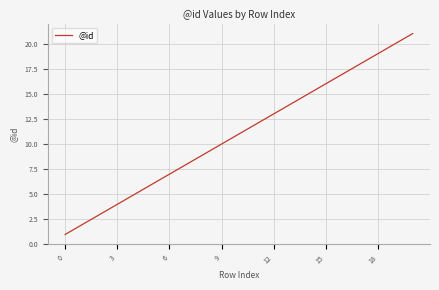

What is the difference between the maximum and minimum values?

20